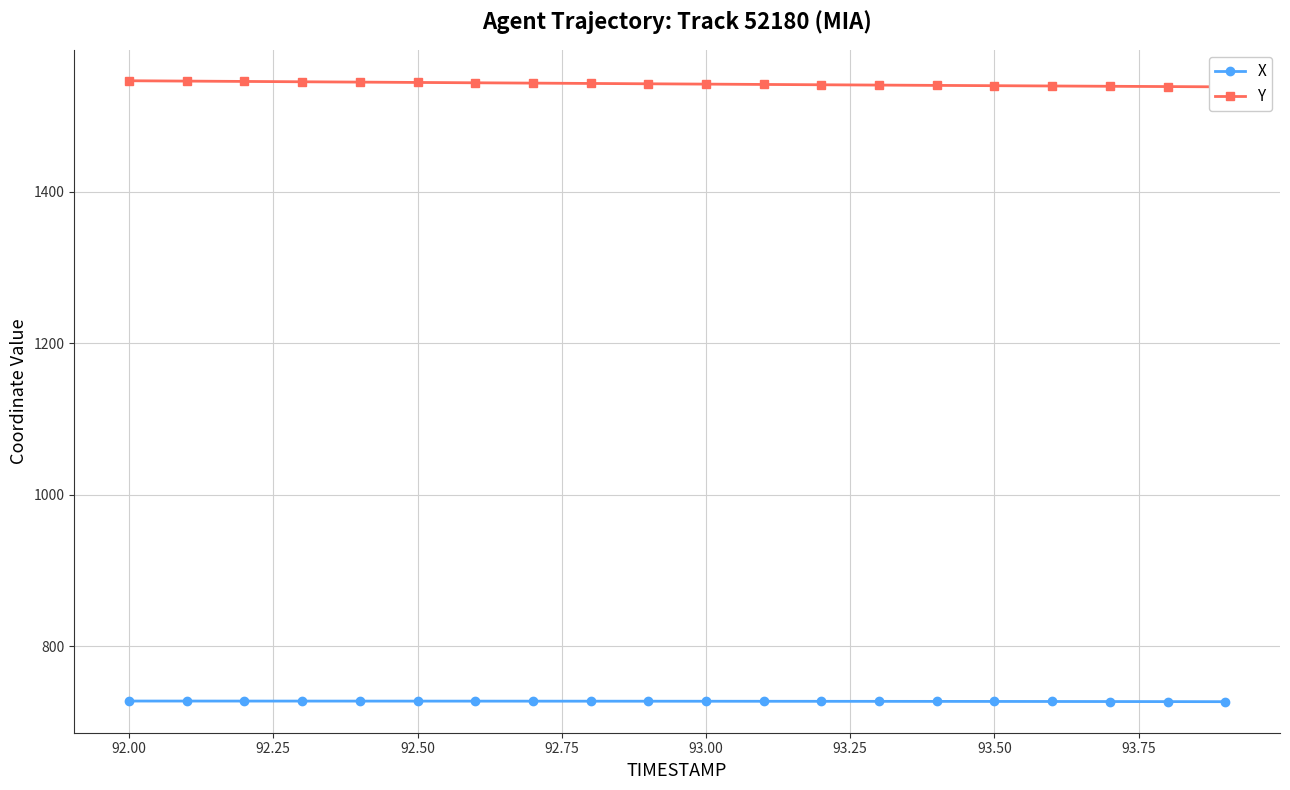

Which series has the largest total across all categories?

Y